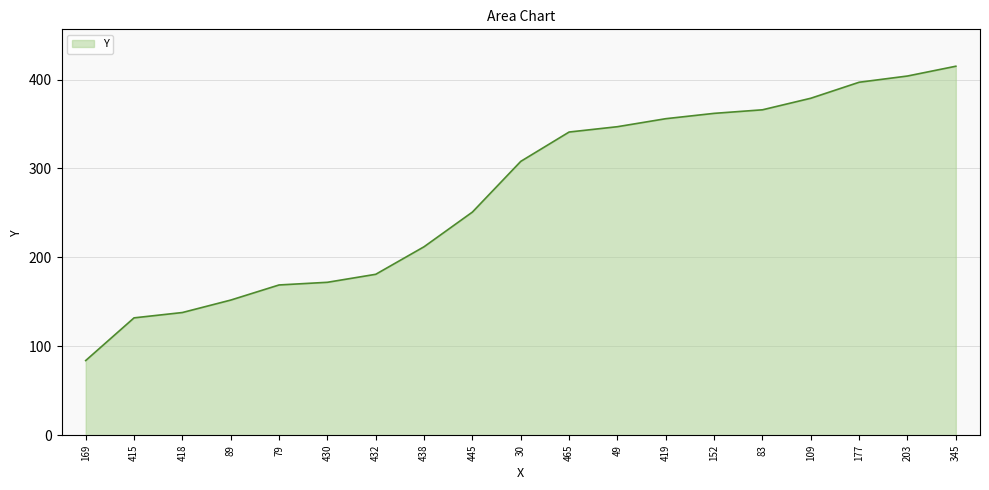

How many lines are shown in the chart?

1